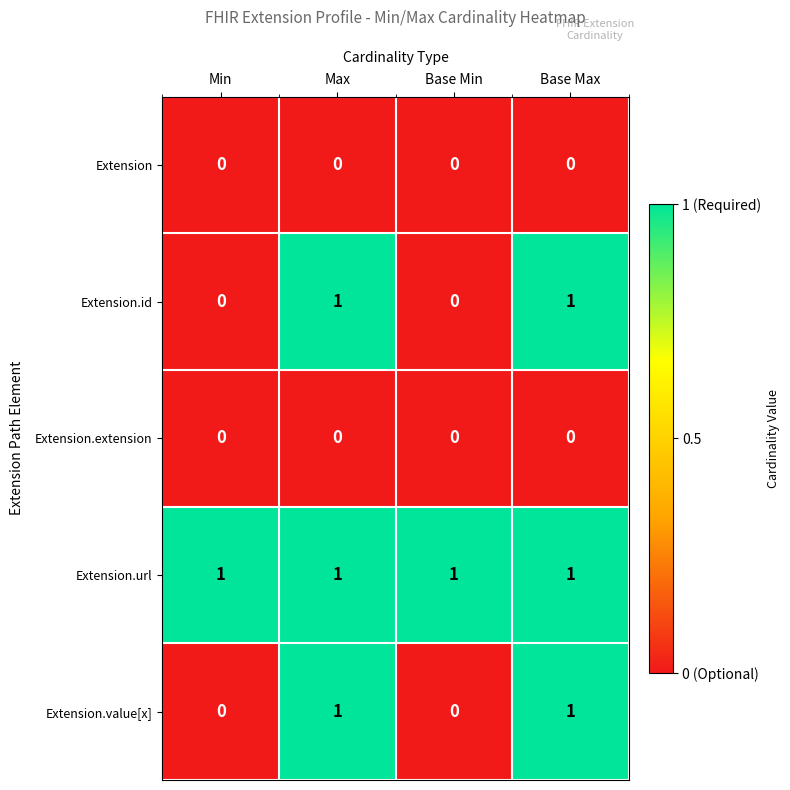

At how many categories does at least one series exceed 0?

4